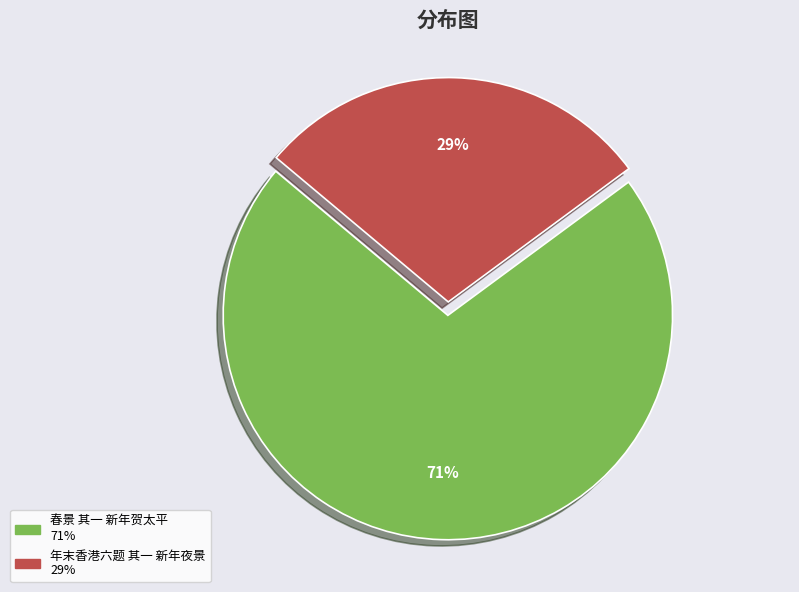

To the nearest percent, what is the difference between the largest and smallest slice percentages?

42%